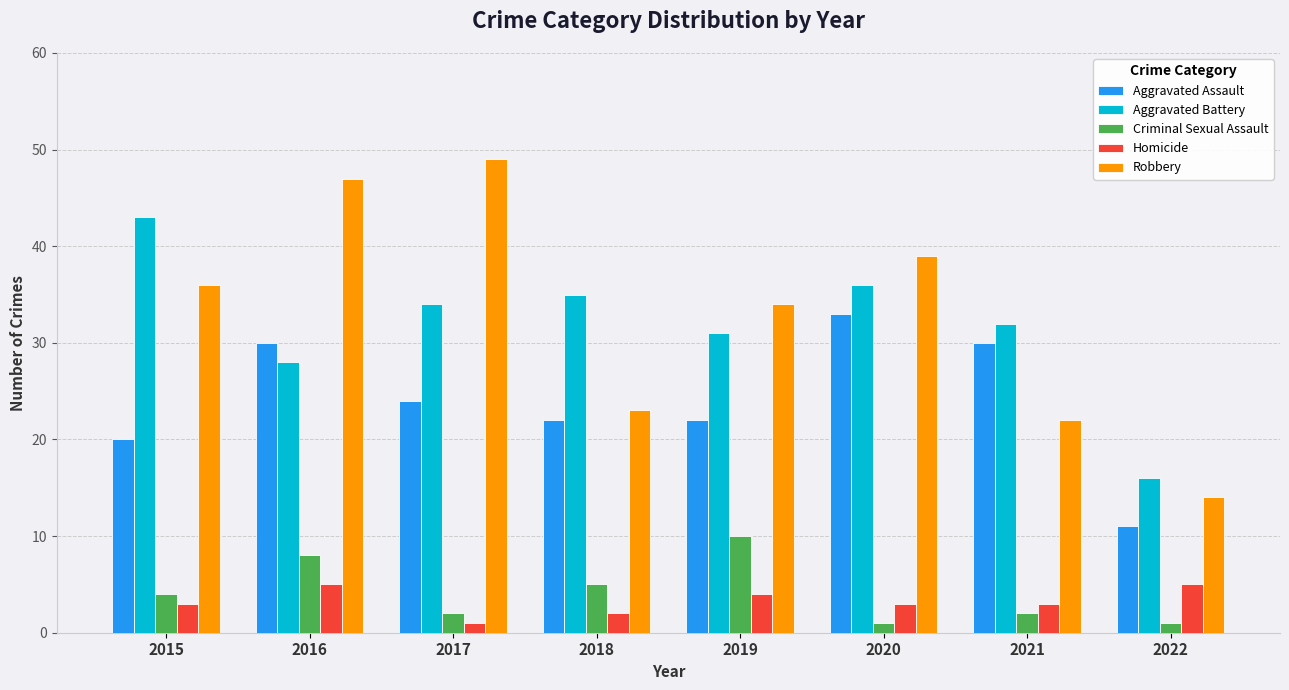

Rank the series by their maximum value, from lowest to highest.

Homicide, Criminal Sexual Assault, Aggravated Assault, Aggravated Battery, Robbery